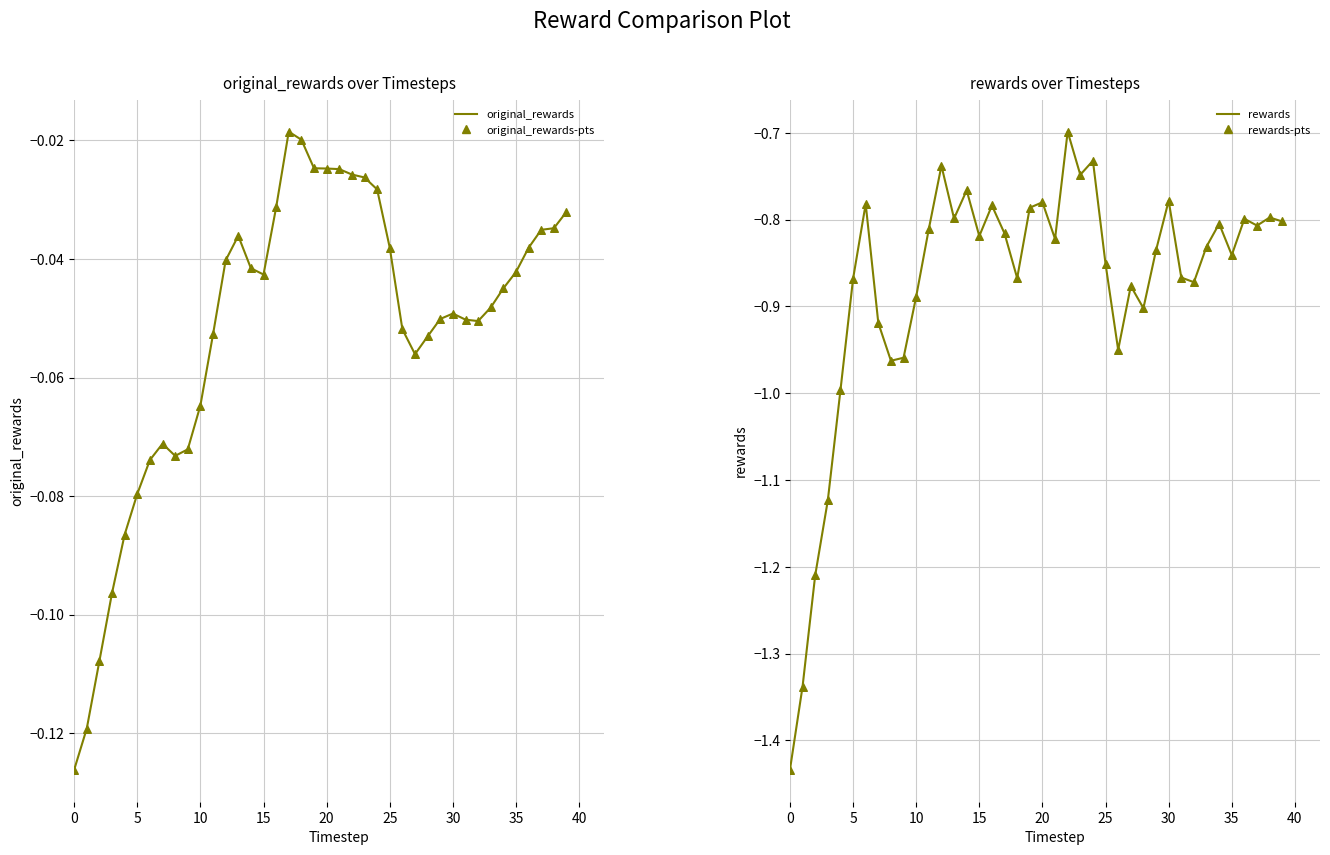

Which series contains the highest Y value?

original_rewards